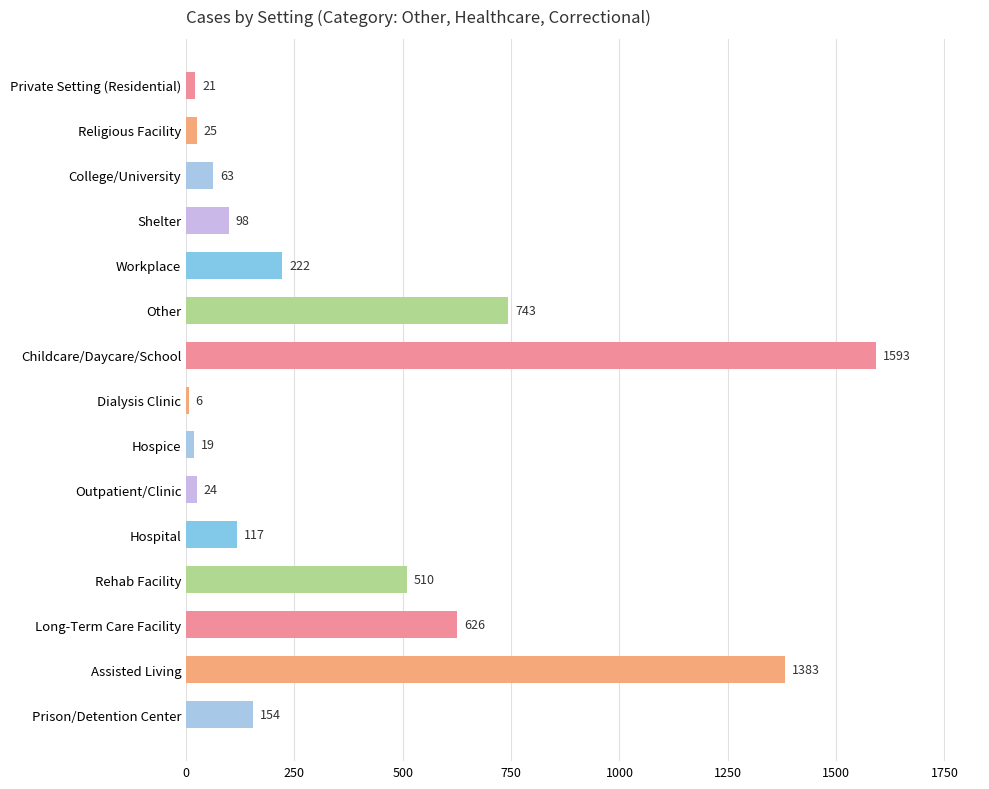

How many data points does each series have?

15